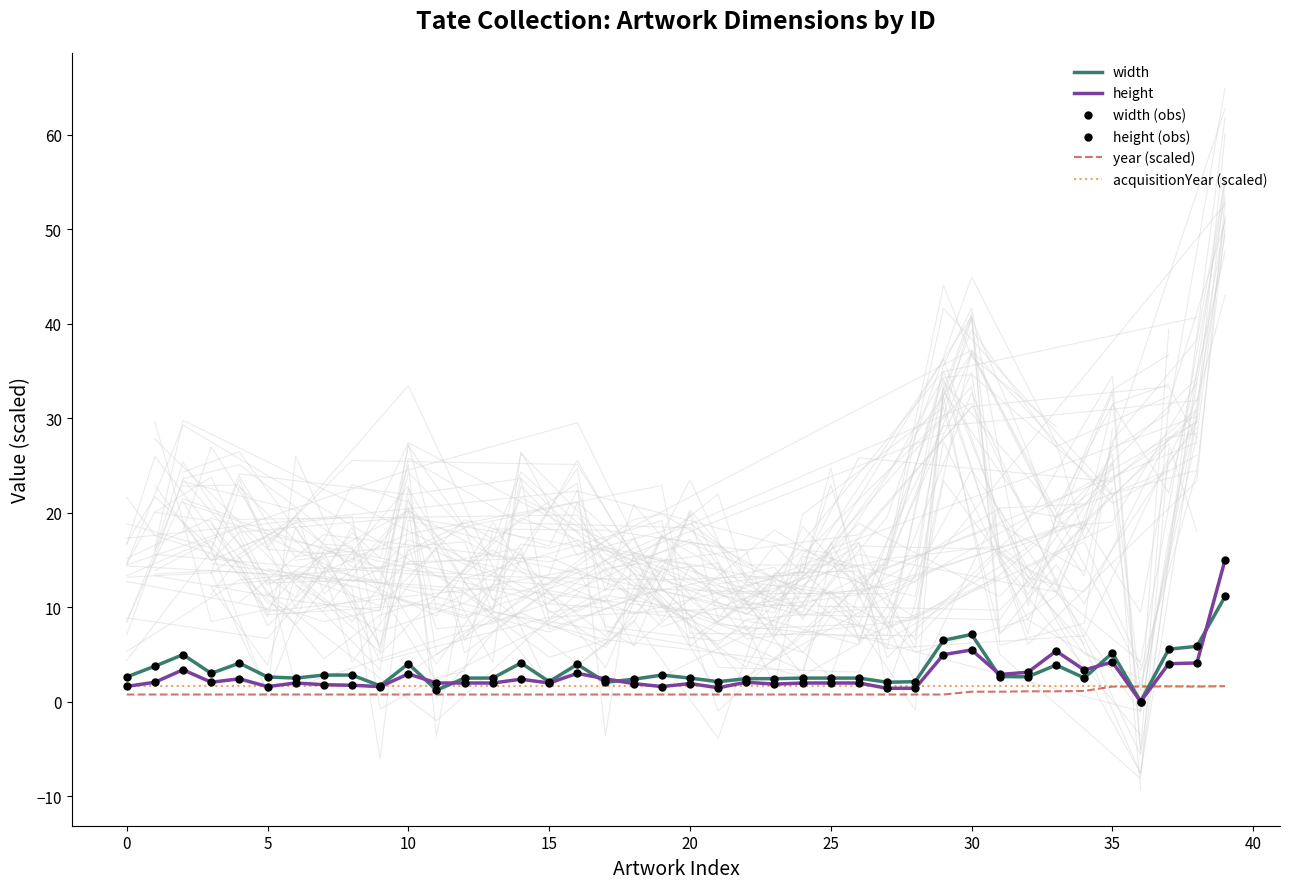

Which series has the largest total across all categories?

width